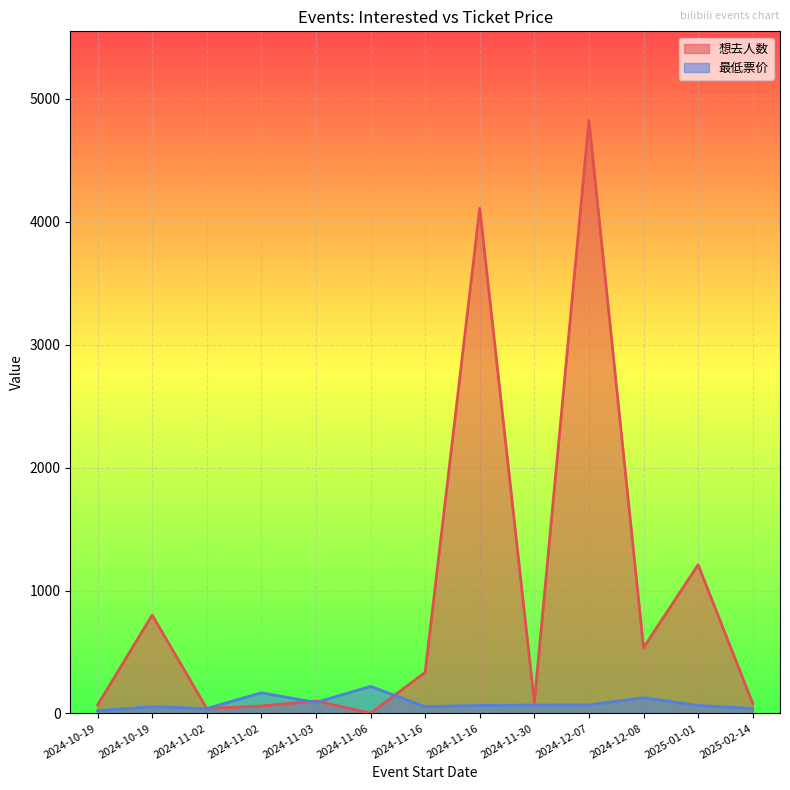

What is the spread (max minus min) of values at 2024-11-16?

279.0